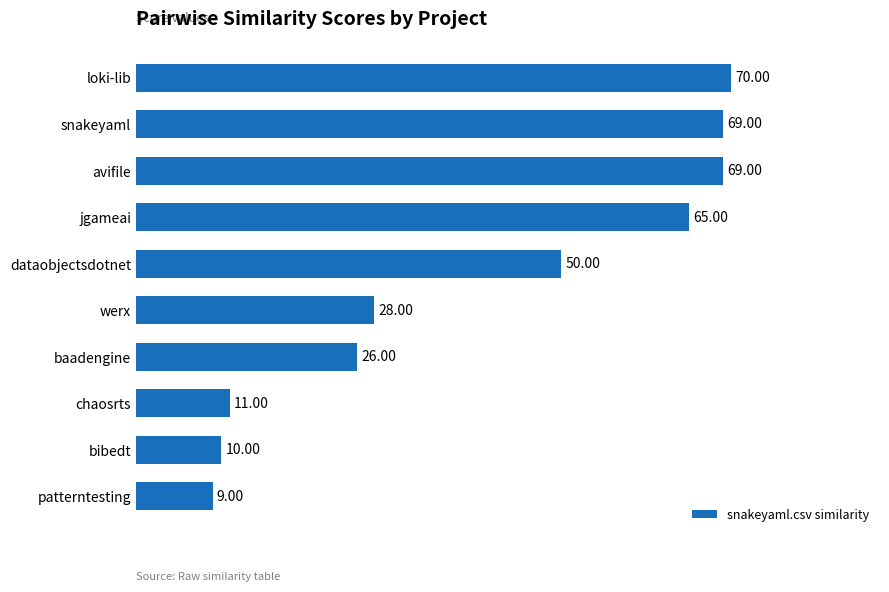

Which has a higher value, werx or jgameai?

jgameai